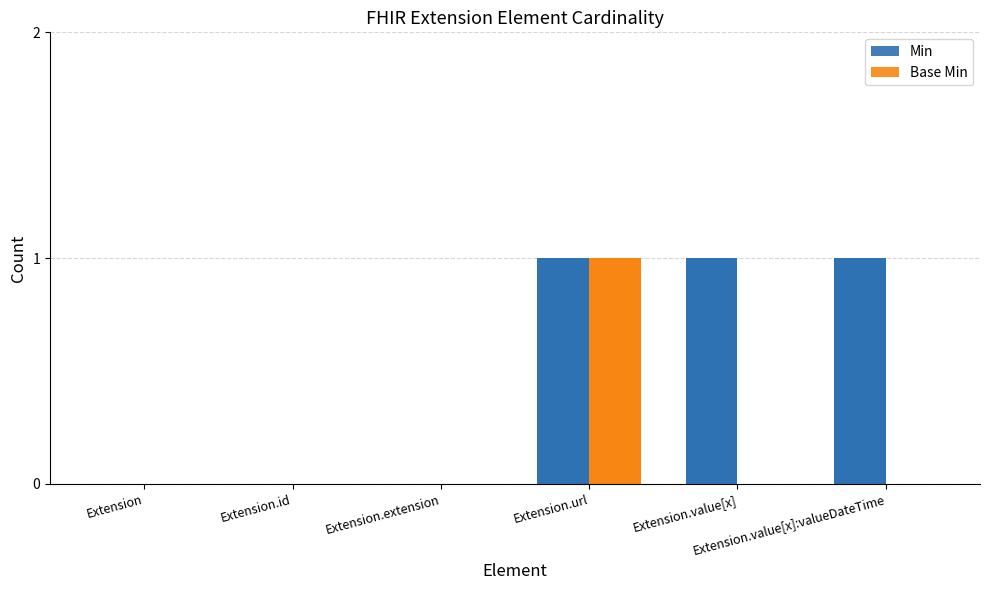

Rank the categories by Base Min value from lowest to highest.

Extension, Extension.id, Extension.extension, Extension.value[x], Extension.value[x]:valueDateTime, Extension.url